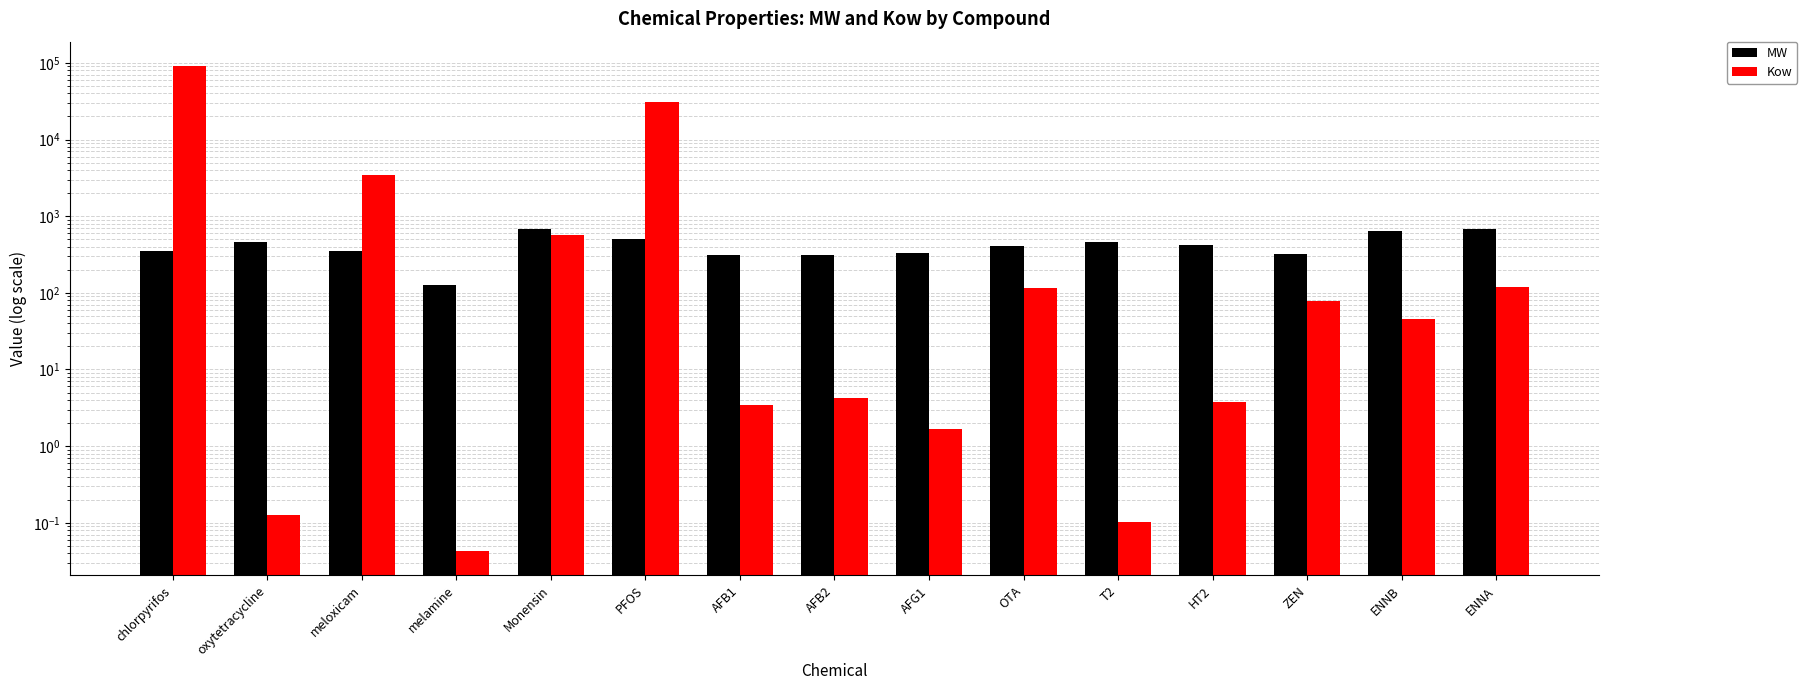

What is the approximate value of Kow at ENNB?

45.2